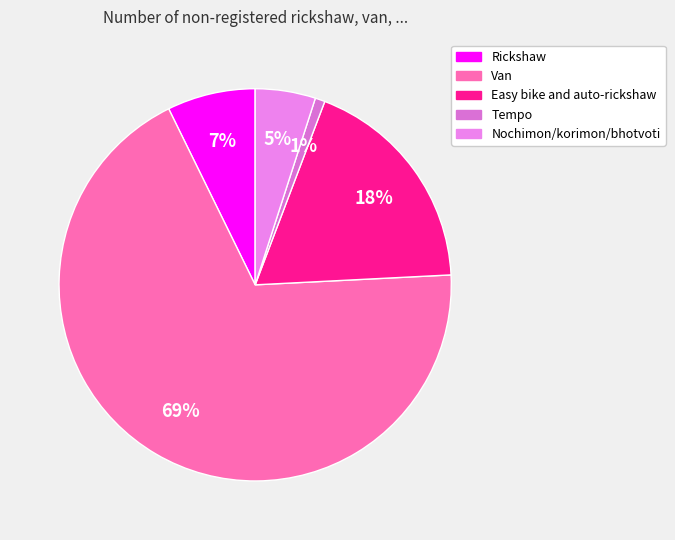

How much of the chart is everything except Easy bike and auto-rickshaw?

81.6%